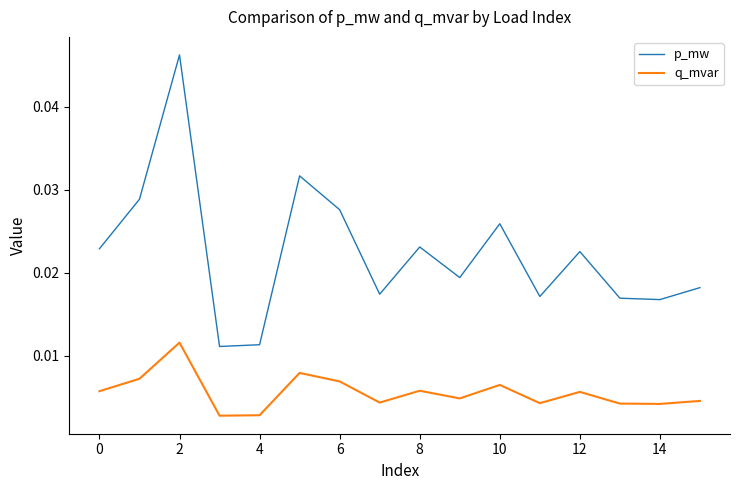

How many p_mw values are between 0 and 1?

16